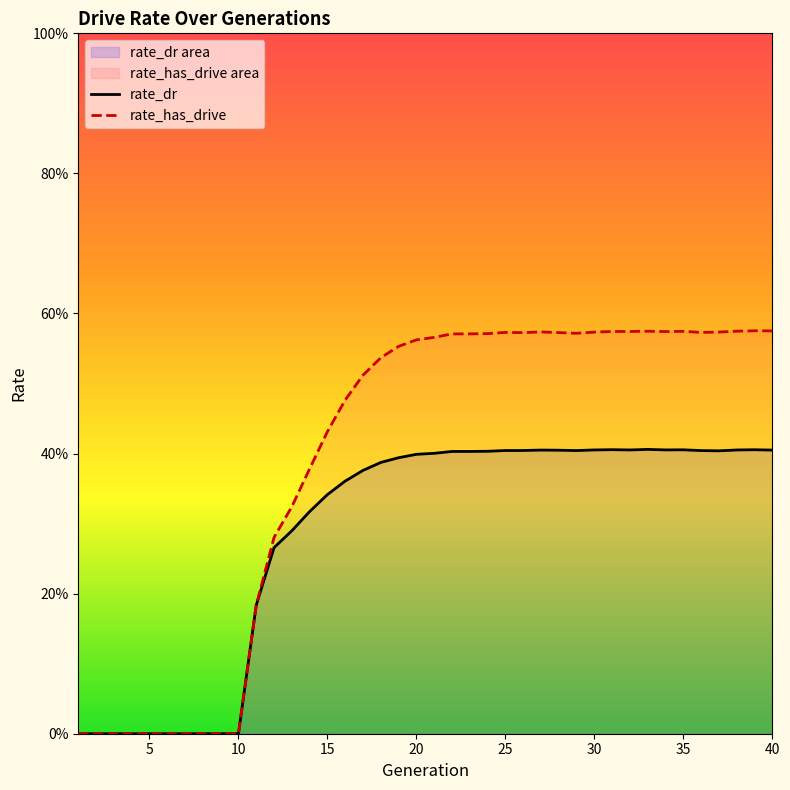

Is the value of rate_dr at 0 greater than the value of rate_has_drive at 30?

No